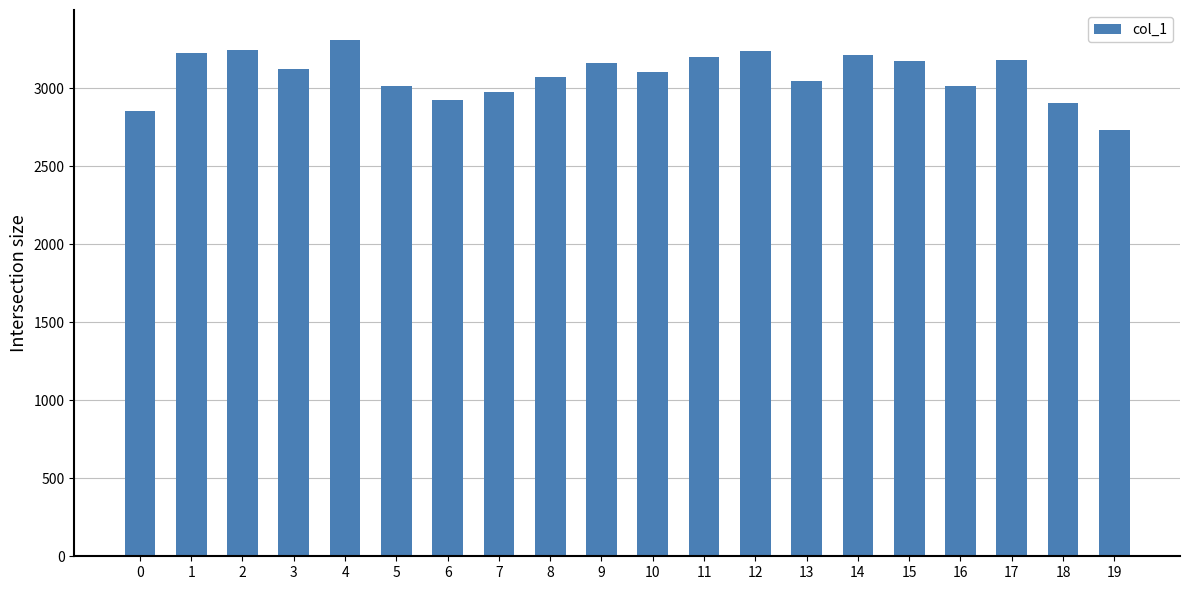

Is it true that the value at 17 is 4730.2?

False